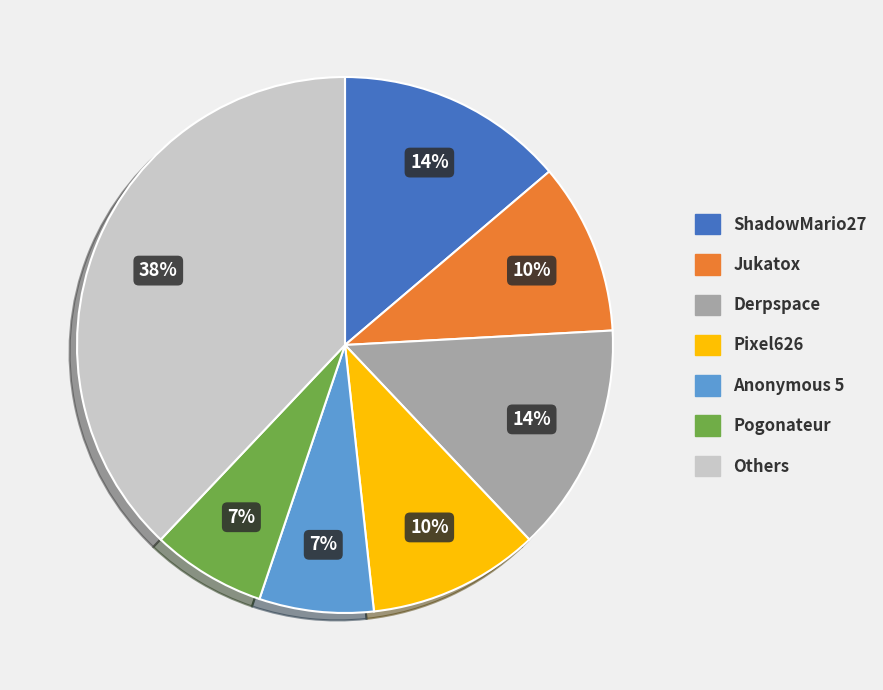

Is there any slice that represents more than half of the pie?

No